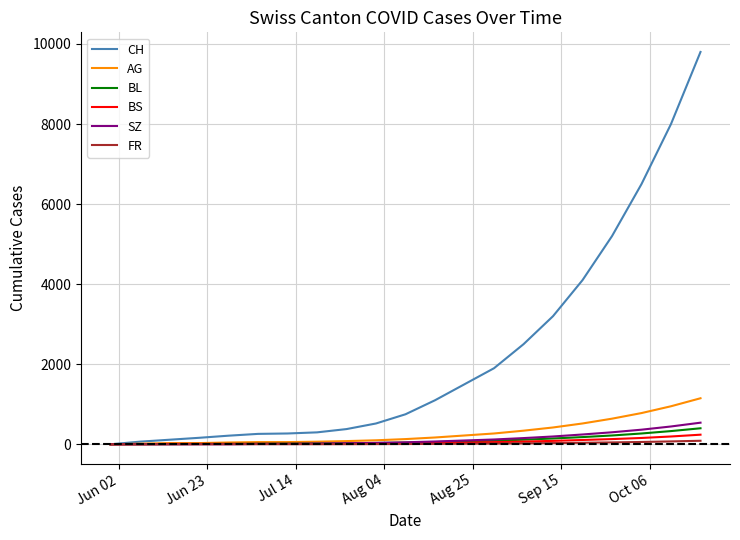

What is the greatest value displayed?

9800